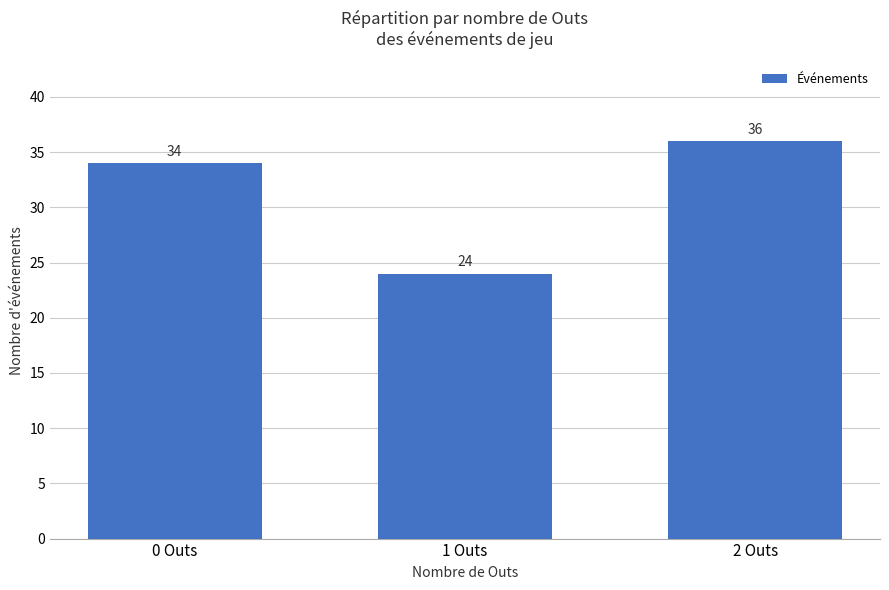

Between 1 Outs and 2 Outs, which is larger?

2 Outs